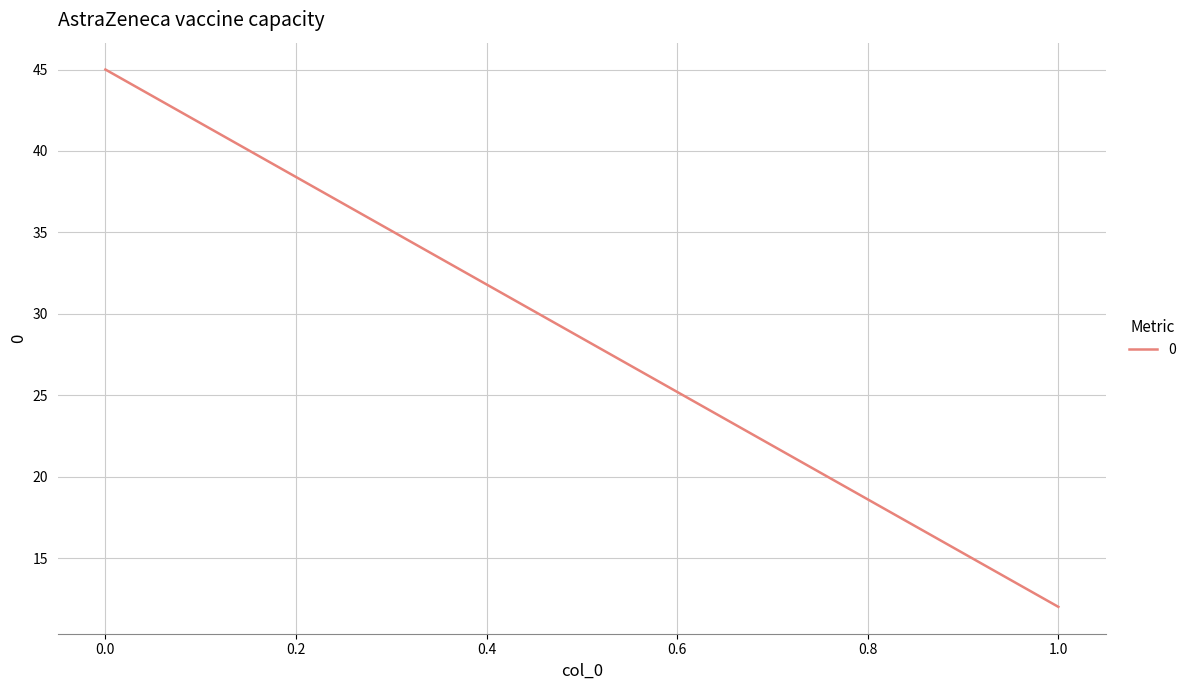

How many lines are shown in the chart?

1